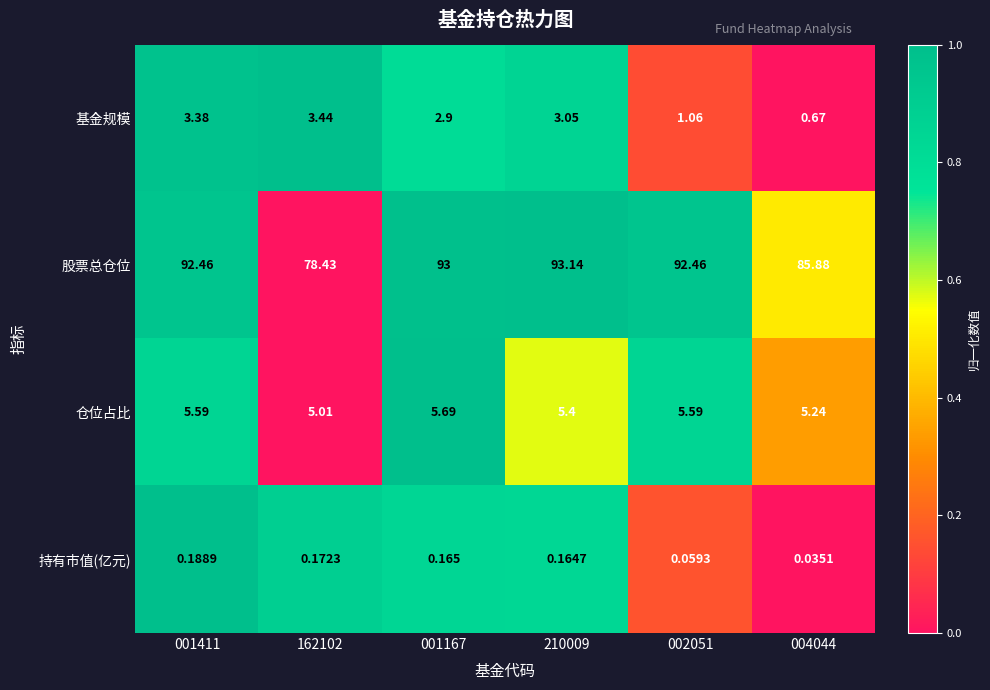

Which series changed the most between 001167 and 004044?

股票总仓位